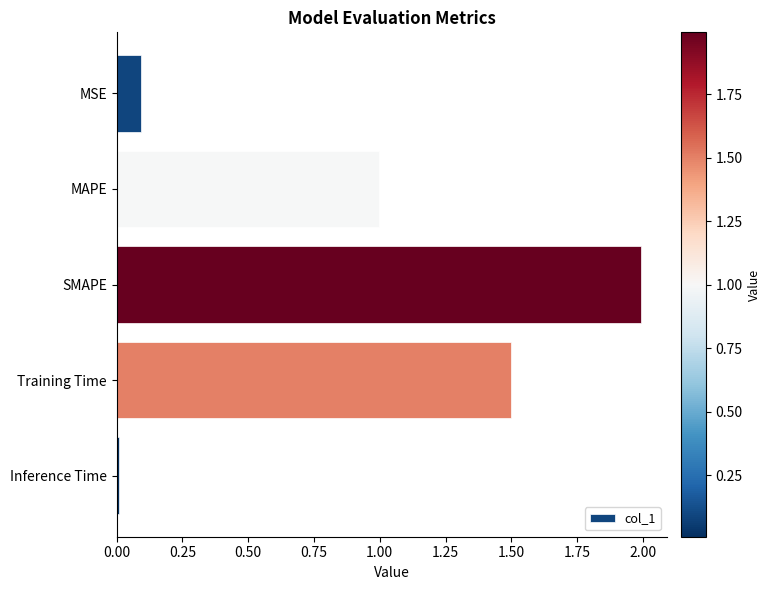

Between Training Time and Inference Time, which is larger?

Training Time